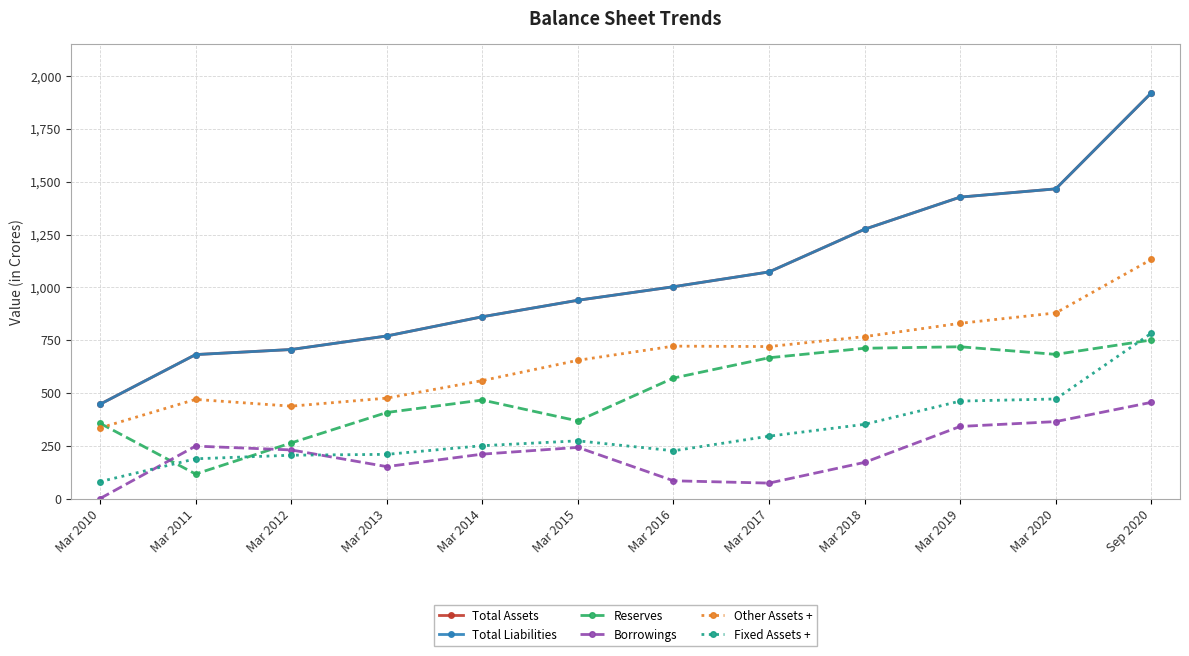

How many interior local valleys does the Borrowings series have?

2